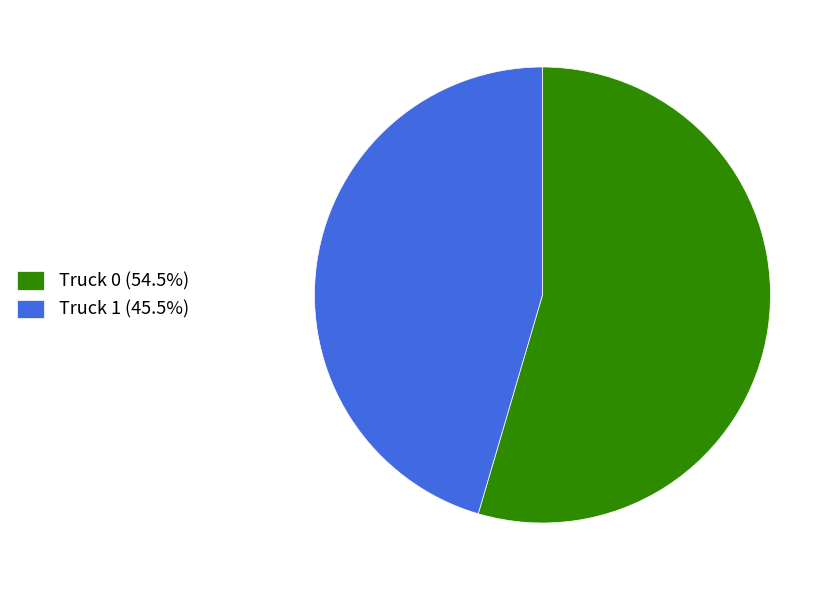

Is it true that Truck 0 is 48% of the pie?

False